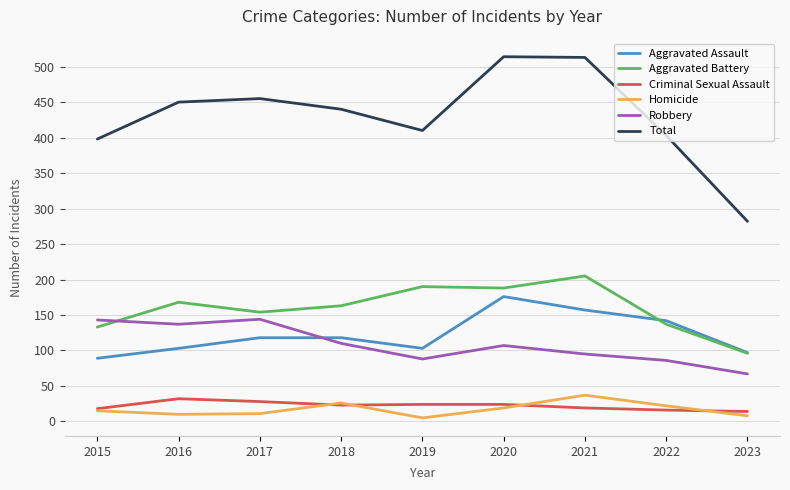

The Robbery series shows 143 at 2015. True or false?

True